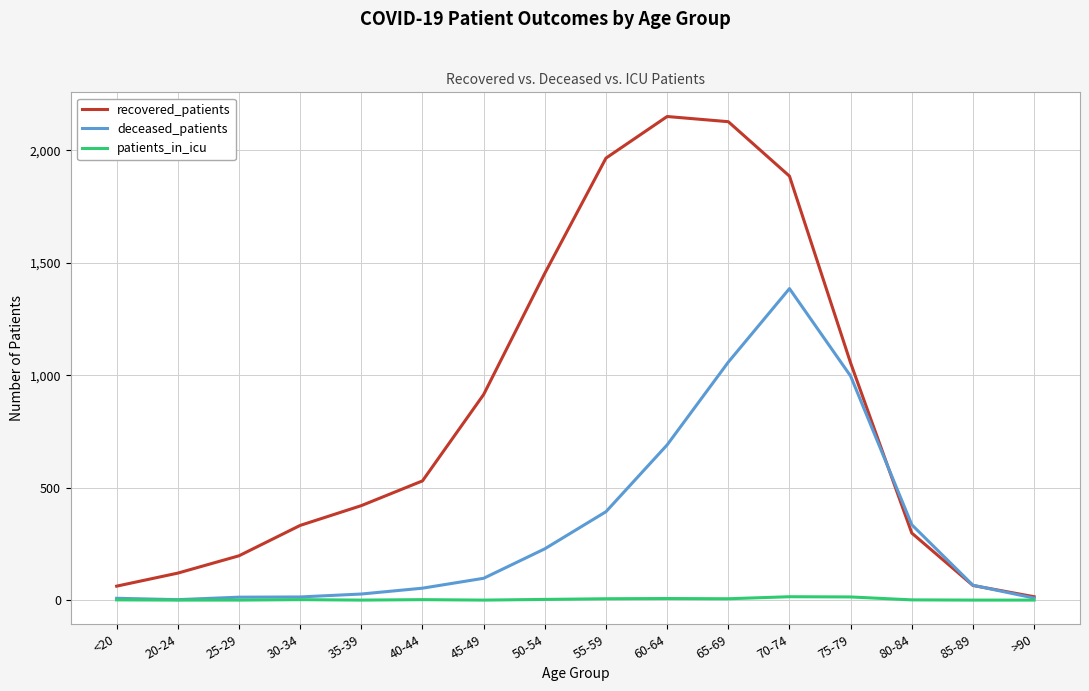

Which series has the widest spread of values?

recovered_patients